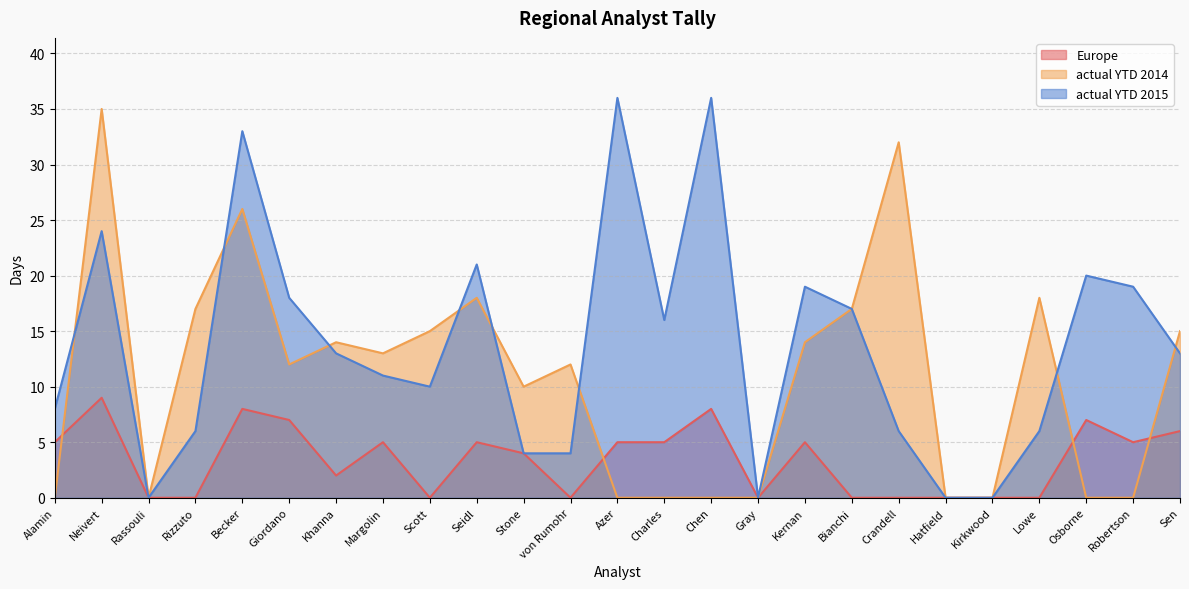

Reading left to right, transcribe all the data shown in this chart.

Europe: Alamin=5	Neivert=9	Rassouli=0	Rizzuto=0	Becker=8	Giordano=7	Khanna=2	Margolin=5	Scott=0	Seidl=5	Stone=4	von Rumohr=0	Azer=5	Charles=5	Chen=8	Gray=0	Kernan=5	Bianchi=0	Crandell=0	Hatfield=0	Kirkwood=0	Lowe=0	Osborne=7	Robertson=5	Sen=6
actual YTD 2014: Alamin=0	Neivert=35	Rassouli=0	Rizzuto=17	Becker=26	Giordano=12	Khanna=14	Margolin=13	Scott=15	Seidl=18	Stone=10	von Rumohr=12	Azer=0	Charles=0	Chen=0	Gray=0	Kernan=14	Bianchi=17	Crandell=32	Hatfield=0	Kirkwood=0	Lowe=18	Osborne=0	Robertson=0	Sen=15
actual YTD 2015: Alamin=8	Neivert=24	Rassouli=0	Rizzuto=6	Becker=33	Giordano=18	Khanna=13	Margolin=11	Scott=10	Seidl=21	Stone=4	von Rumohr=4	Azer=36	Charles=16	Chen=36	Gray=0	Kernan=19	Bianchi=17	Crandell=6	Hatfield=0	Kirkwood=0	Lowe=6	Osborne=20	Robertson=19	Sen=13